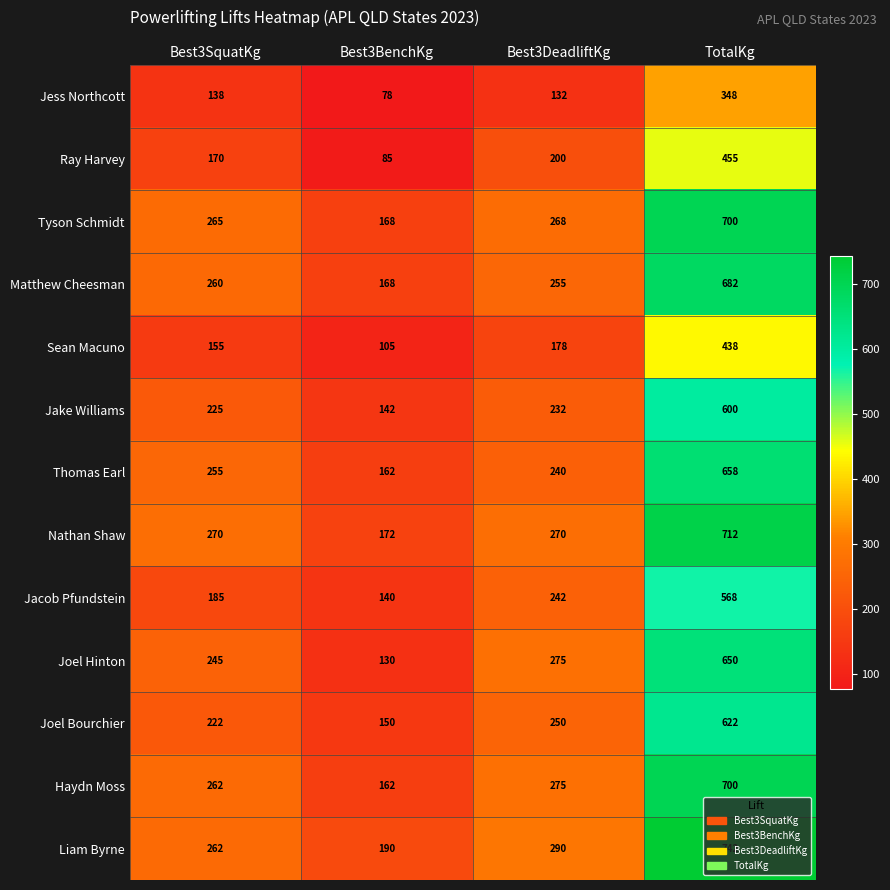

Which series changed the most between Best3SquatKg and TotalKg?

Liam Byrne